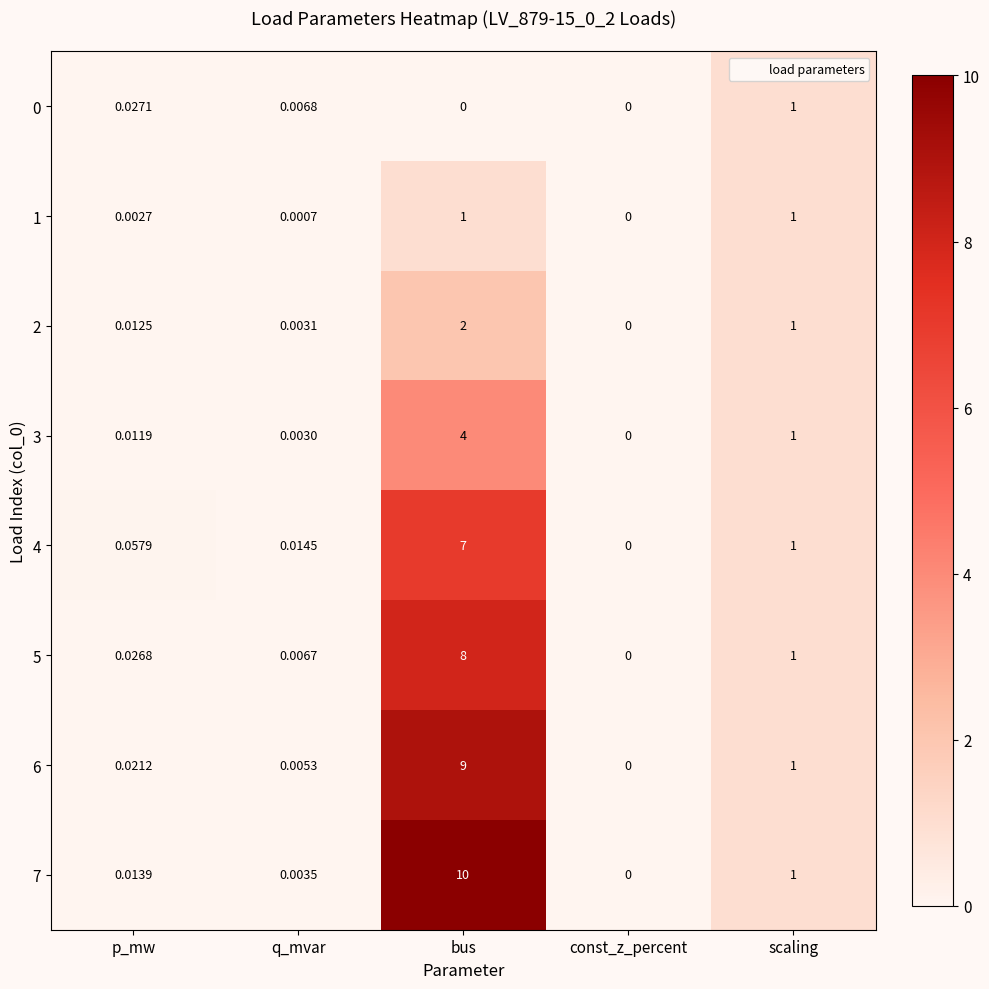

At which category is the sum across all series the highest?

bus